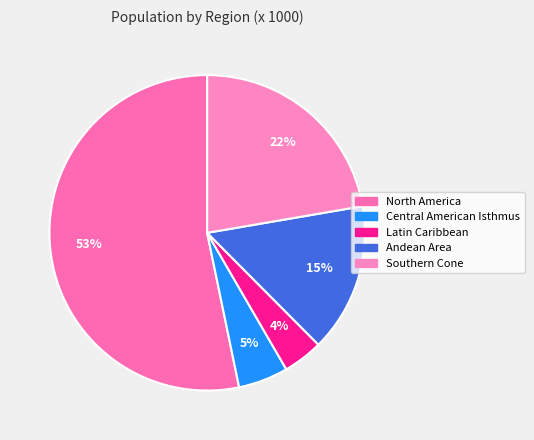

To the nearest percent, what is the combined percentage of Latin Caribbean and Central American Isthmus?

9%